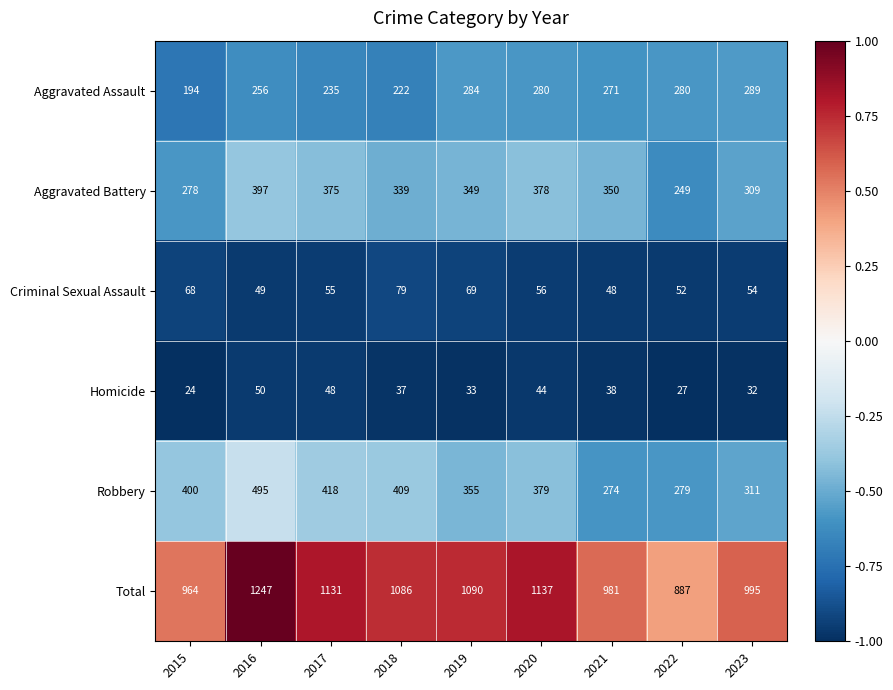

What is the minimum value shown in the chart?

24